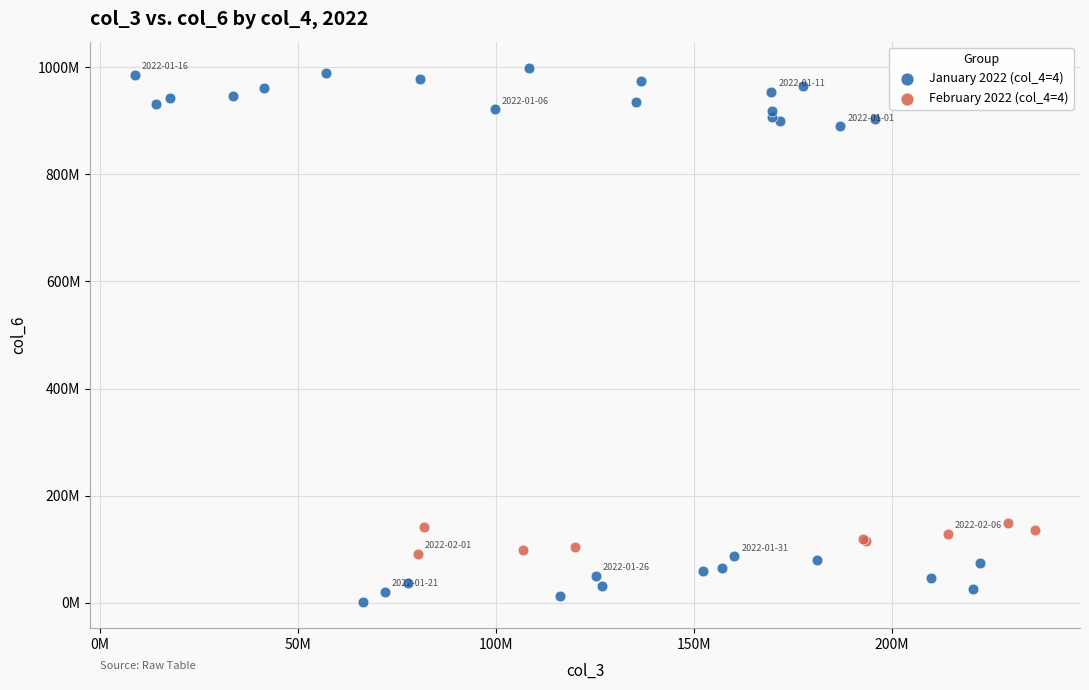

Which series has the widest spread of Y values?

January 2022 (col_4=4)